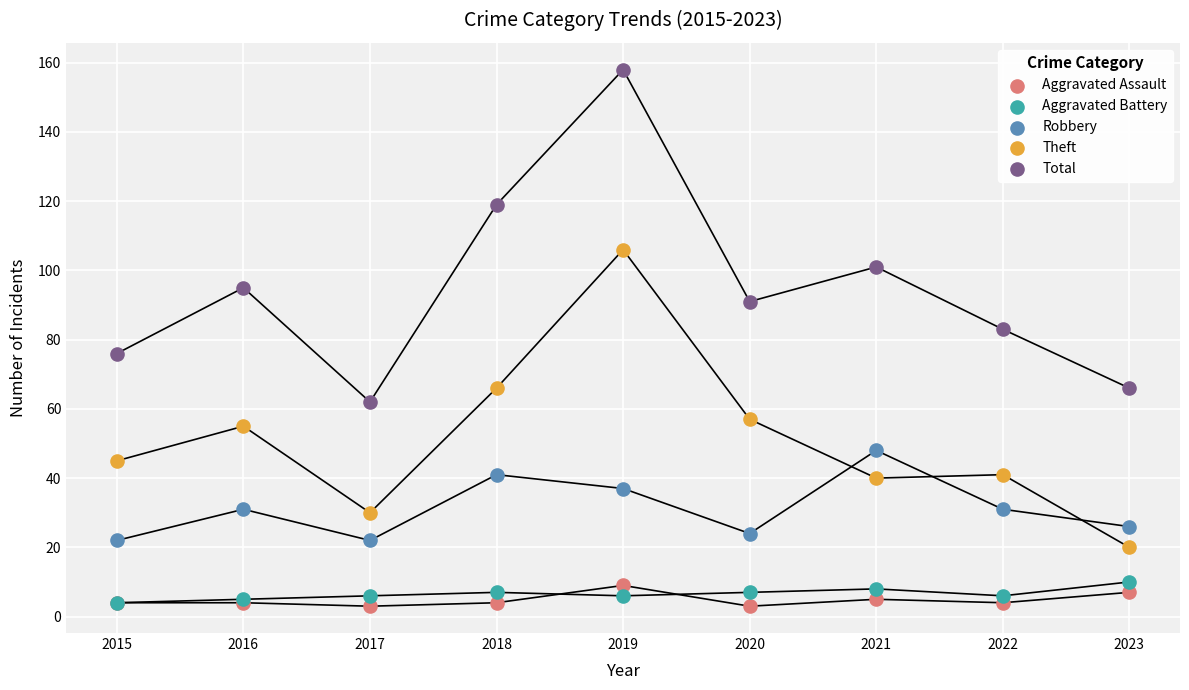

In the Robbery series, what Y value is closest to 35?

37